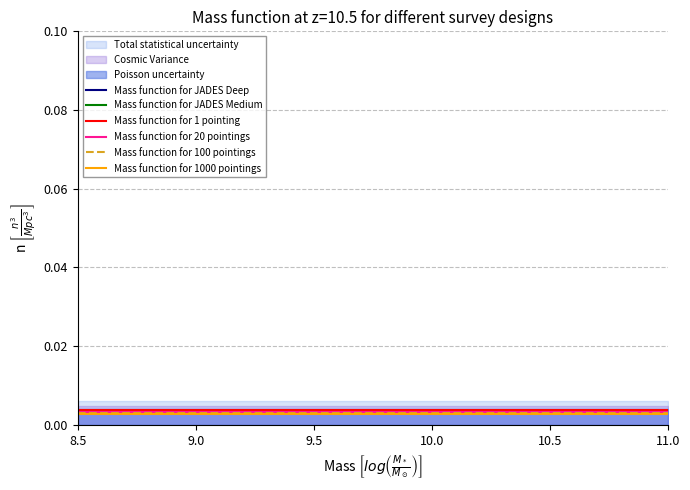

Is it true that Mass function for 20 pointings equals 0.0 at 11.0?

True